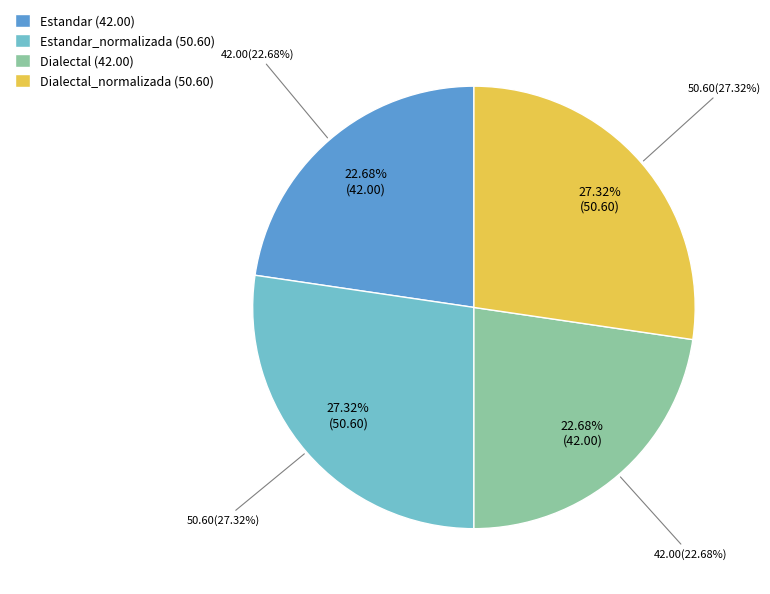

To the nearest percent, what is the average slice percentage?

25%